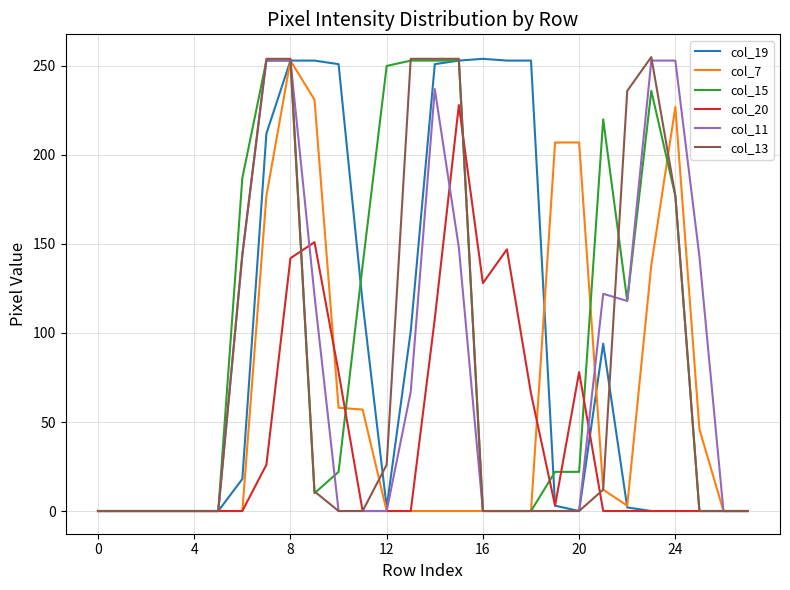

What is the greatest value displayed?

255